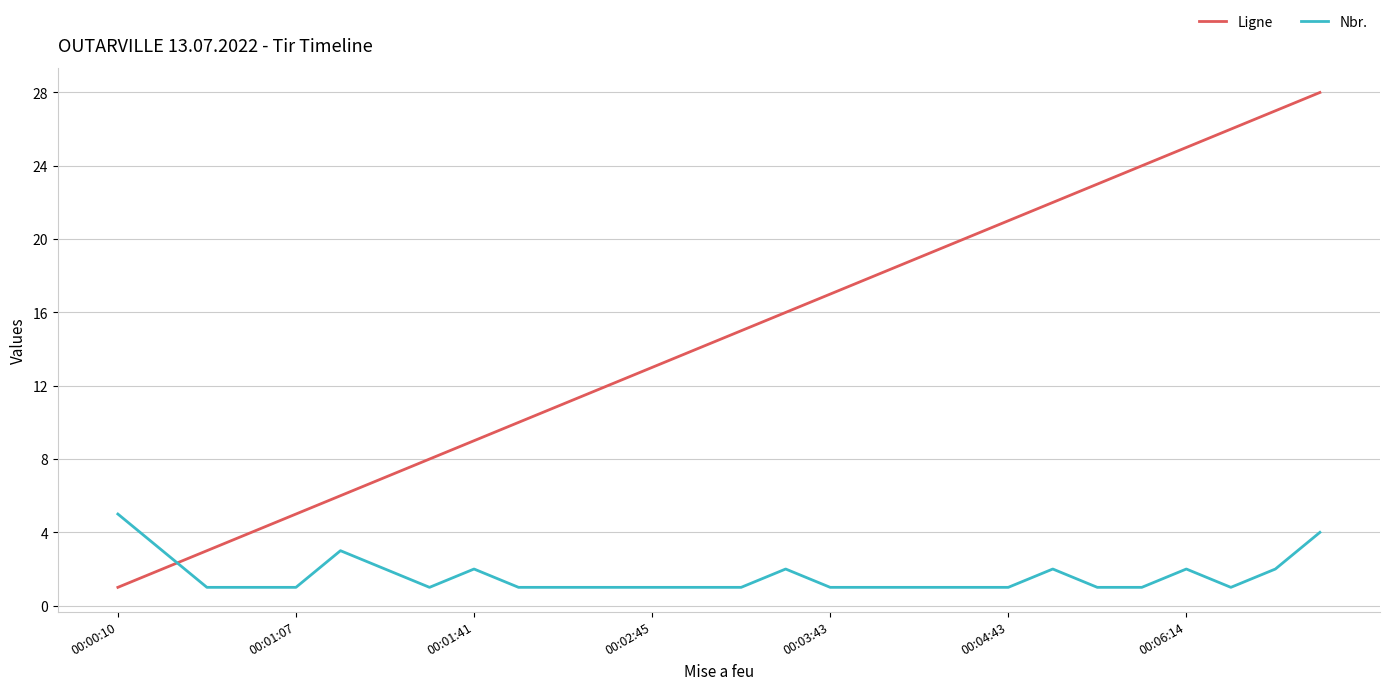

Rank the series by their average value, from highest to lowest.

Ligne, Nbr.